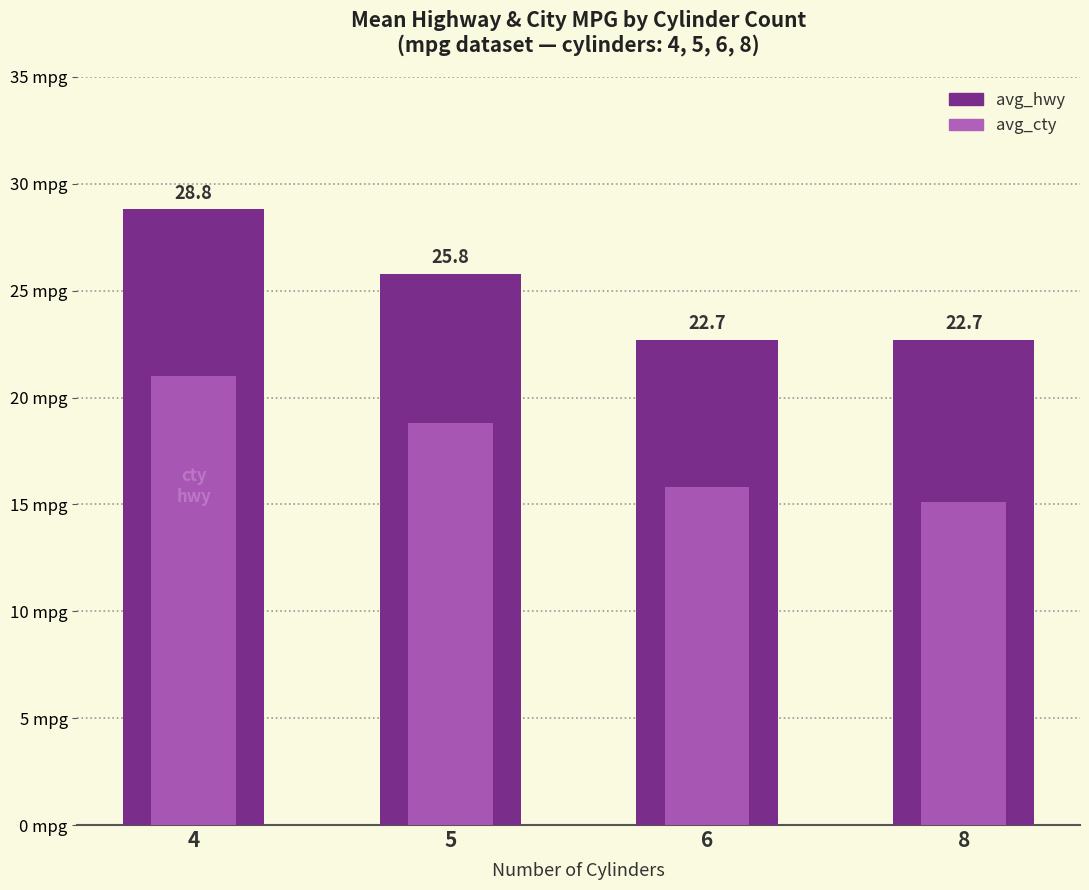

Which series has the largest total across all categories?

avg_hwy